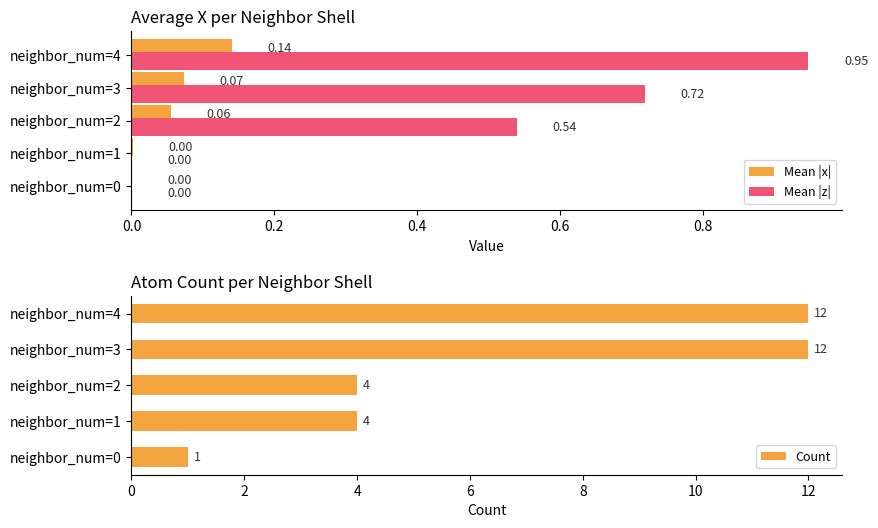

Which category has the highest value in the Mean |x| series?

neighbor_num=4